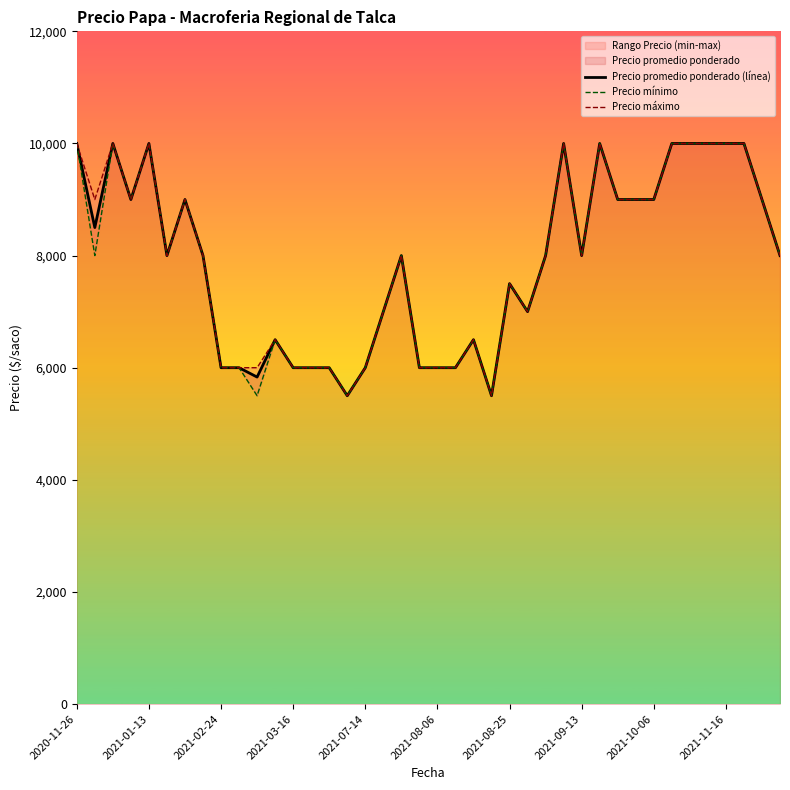

True or false: Precio máximo and Precio mínimo intersect in this chart.

False